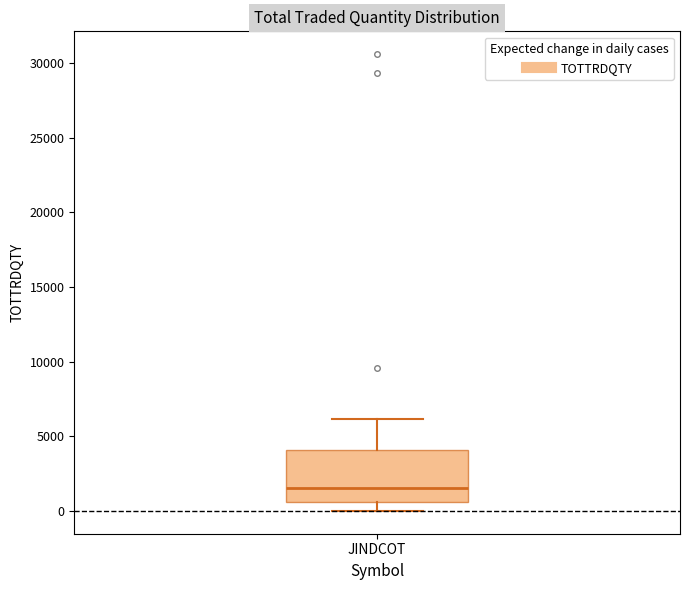

Where does the lower whisker of the box for JINDCOT end on the y-axis? The values are not printed on the chart, so give them approximately, as read against the axis.

0